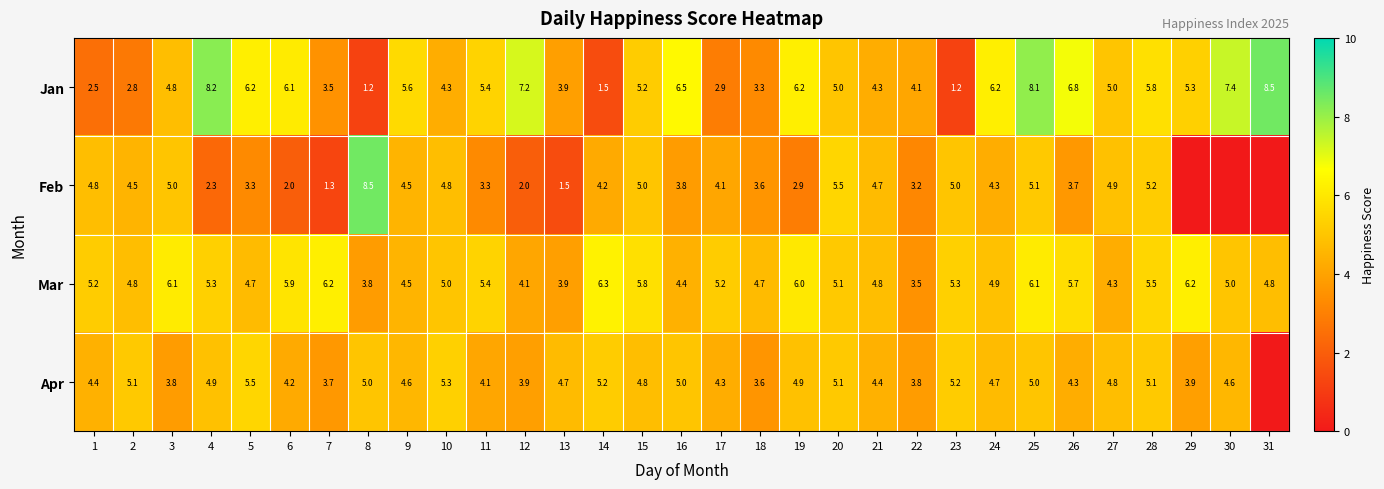

What is the maximum value shown in the chart?

8.5